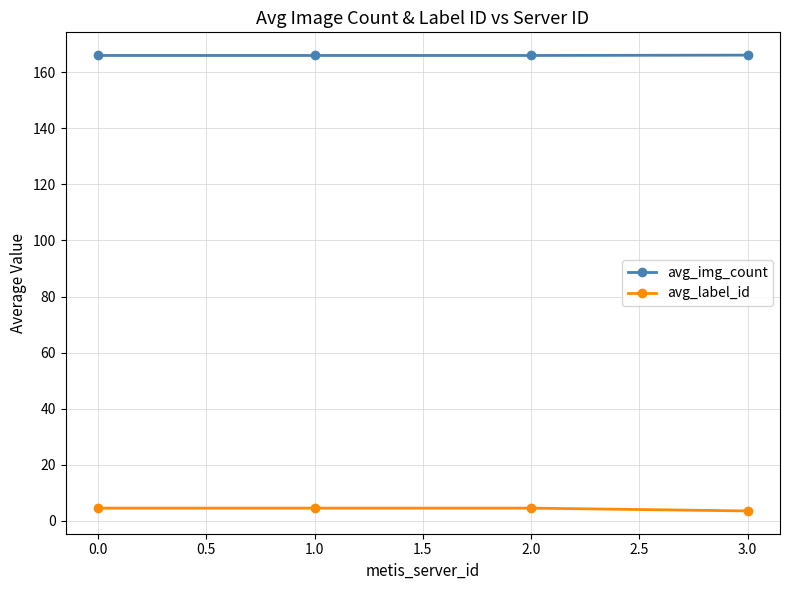

What is the sum of all avg_label_id values?

17.0